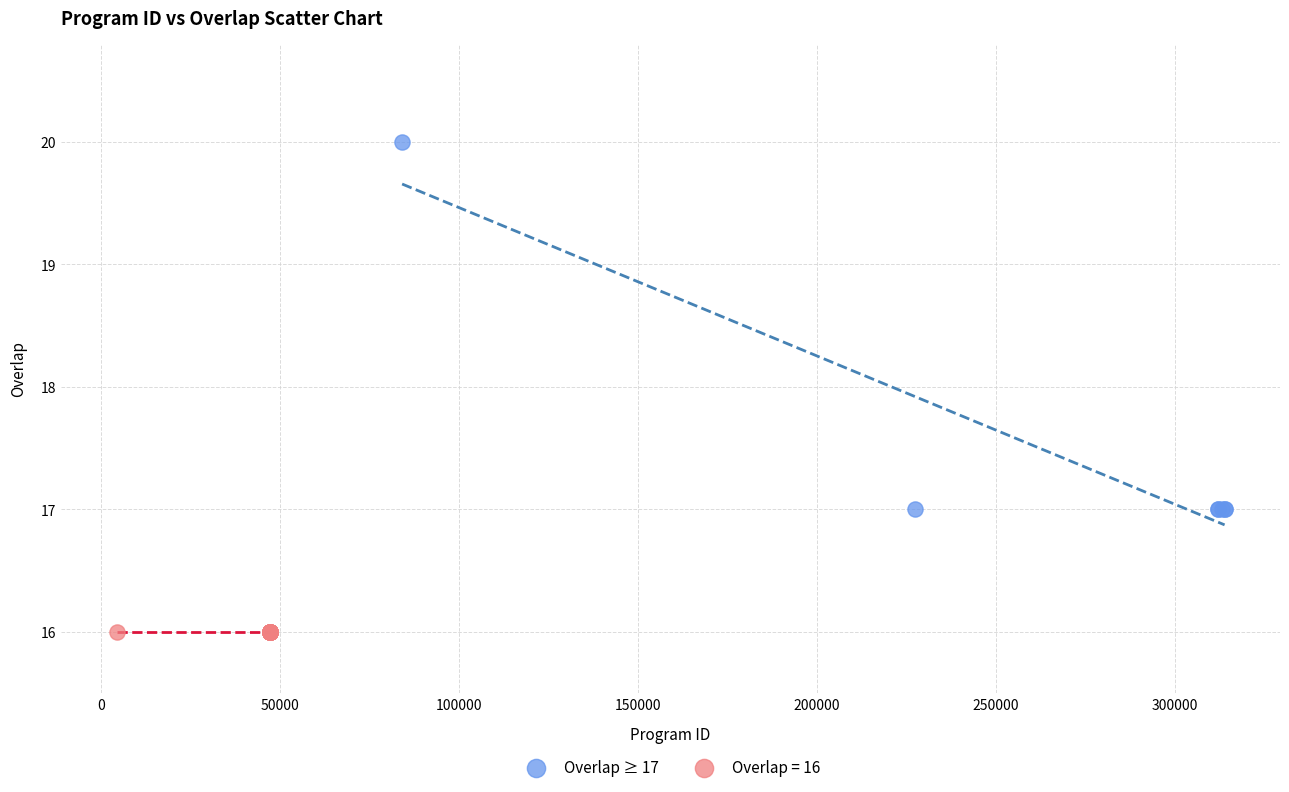

Which series reaches the minimum Y coordinate?

Overlap = 16